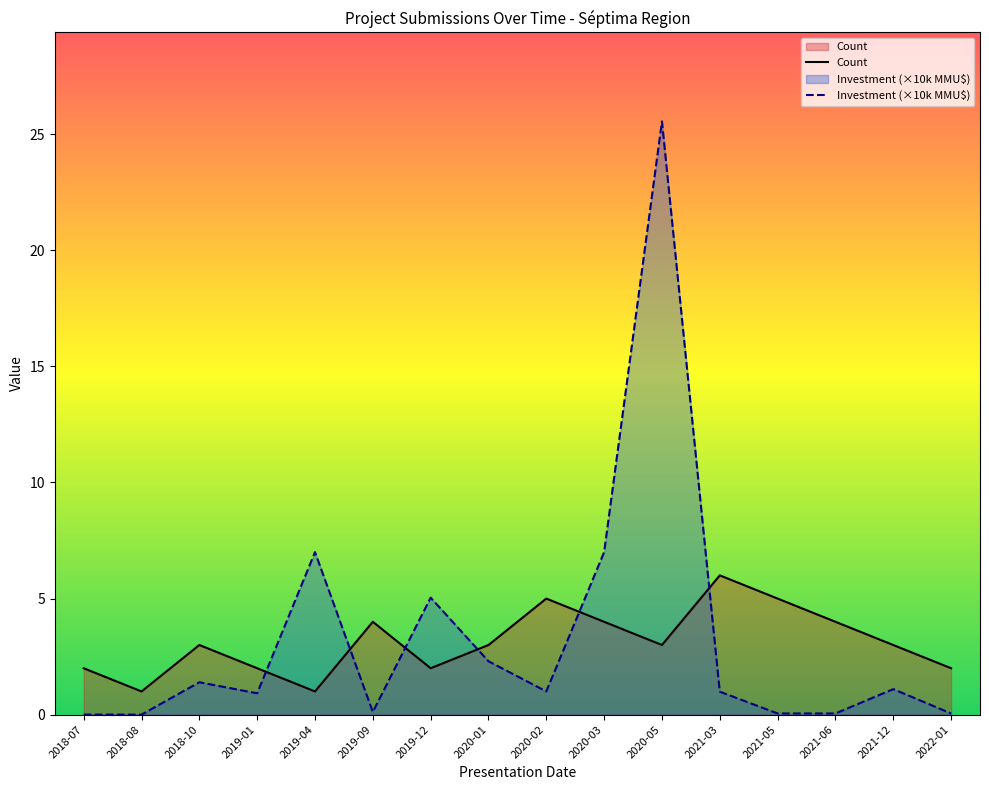

What position from the right is 2019-04?

12